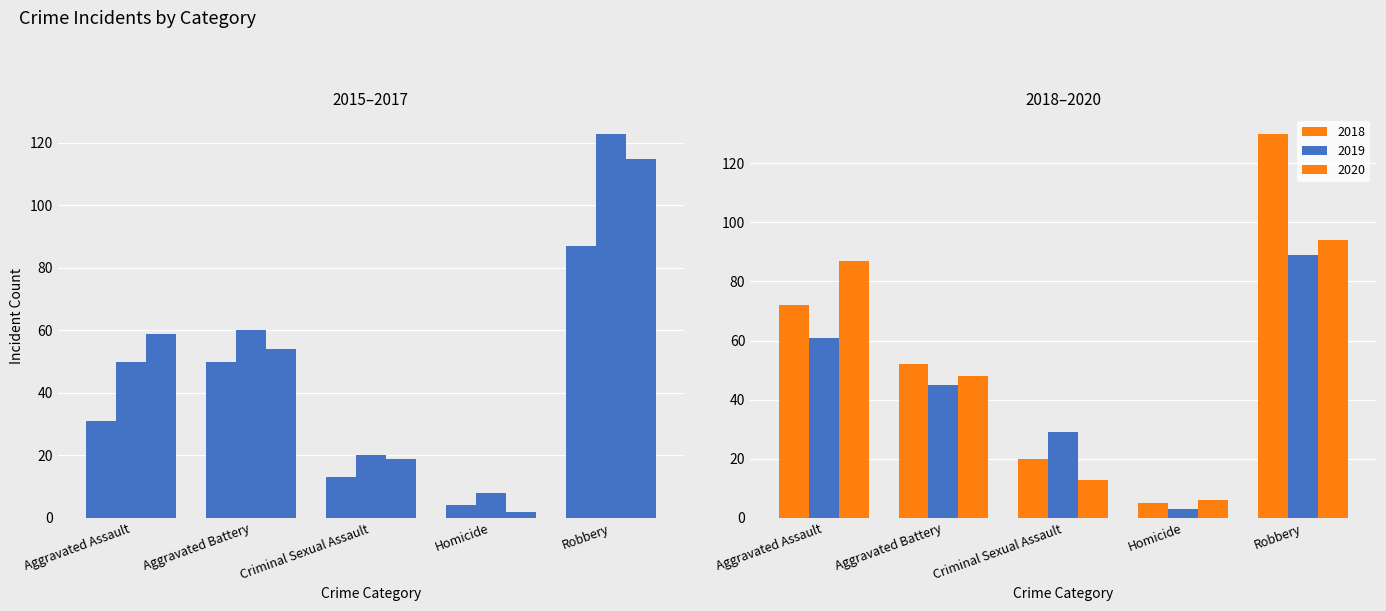

Between Homicide and Criminal Sexual Assault, which is larger?

Criminal Sexual Assault